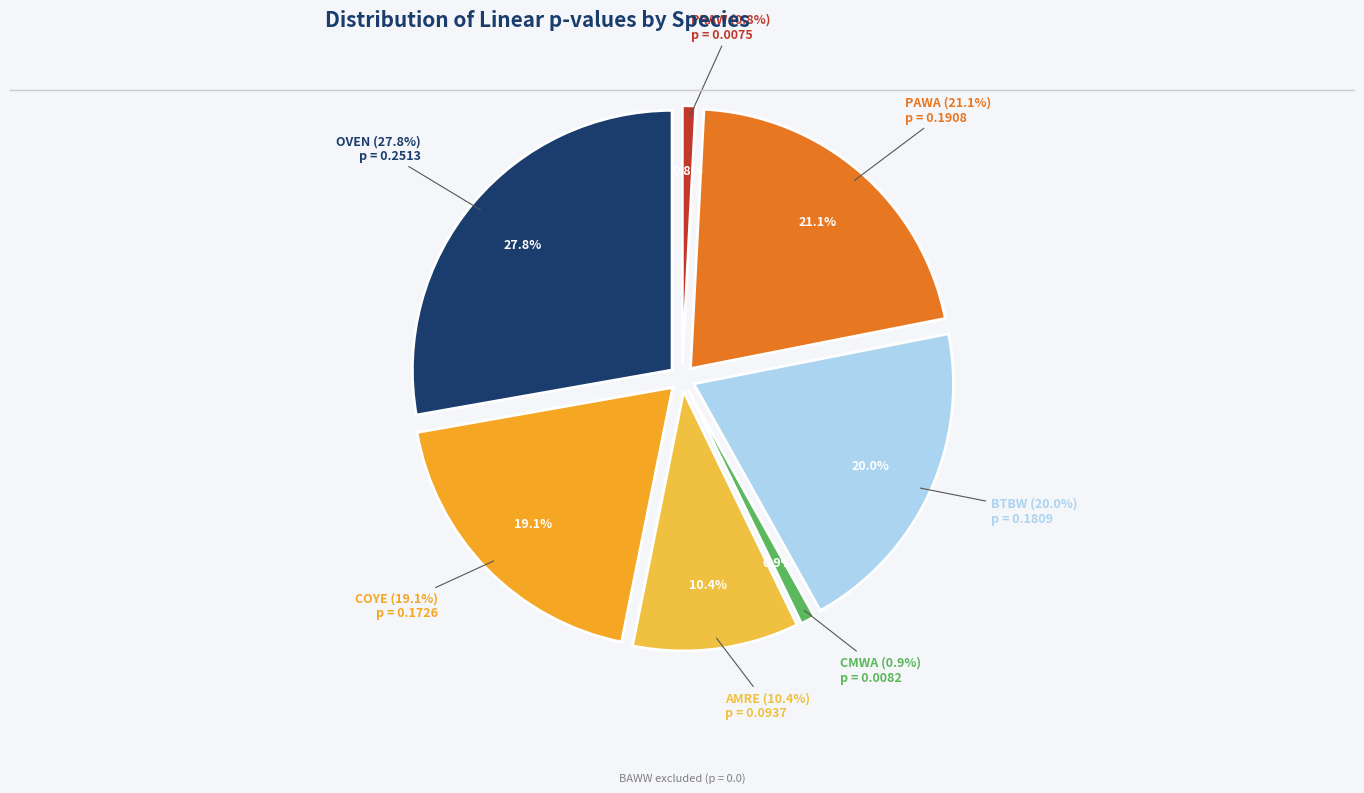

Rank the categories by value from lowest to highest.

BAWW, PRAW, CMWA, AMRE, COYE, BTBW, PAWA, OVEN